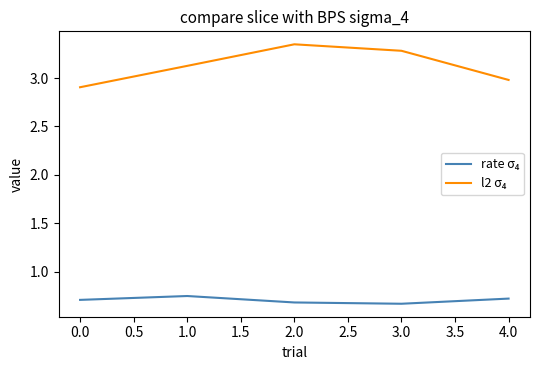

At which category does the chart reach its peak across all series?

2.0